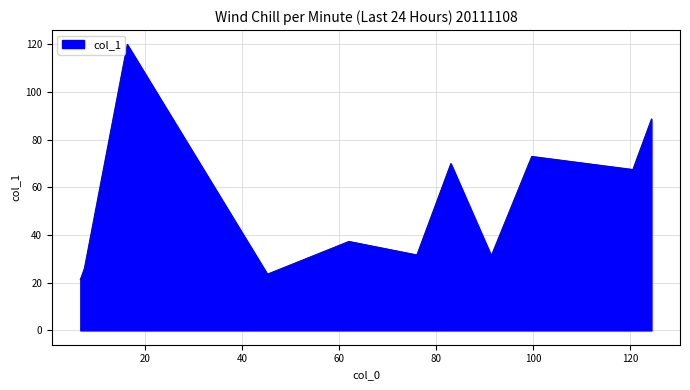

What is the maximum value shown in the chart?

120.0